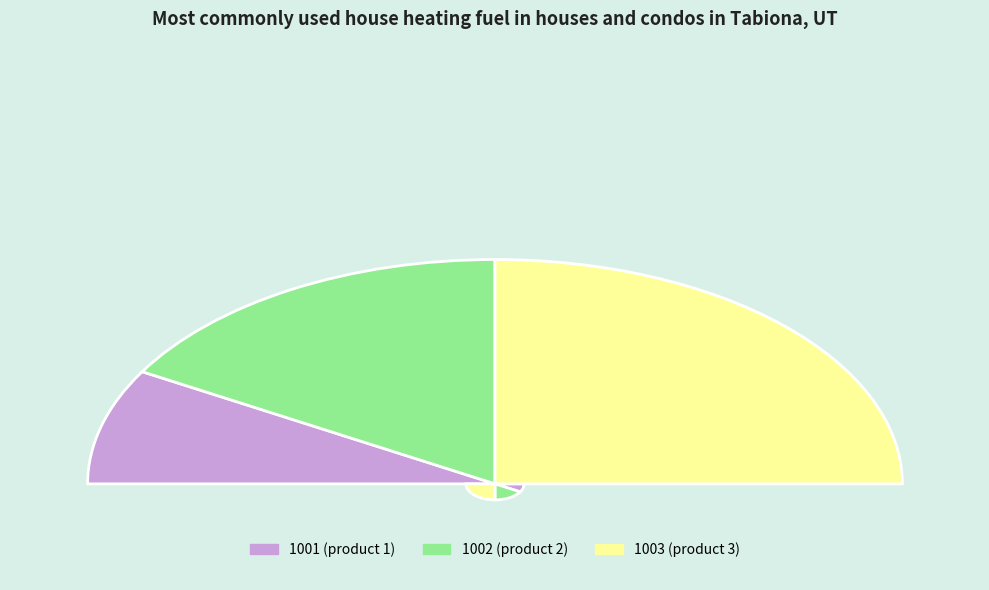

Which slice is the largest?

1003